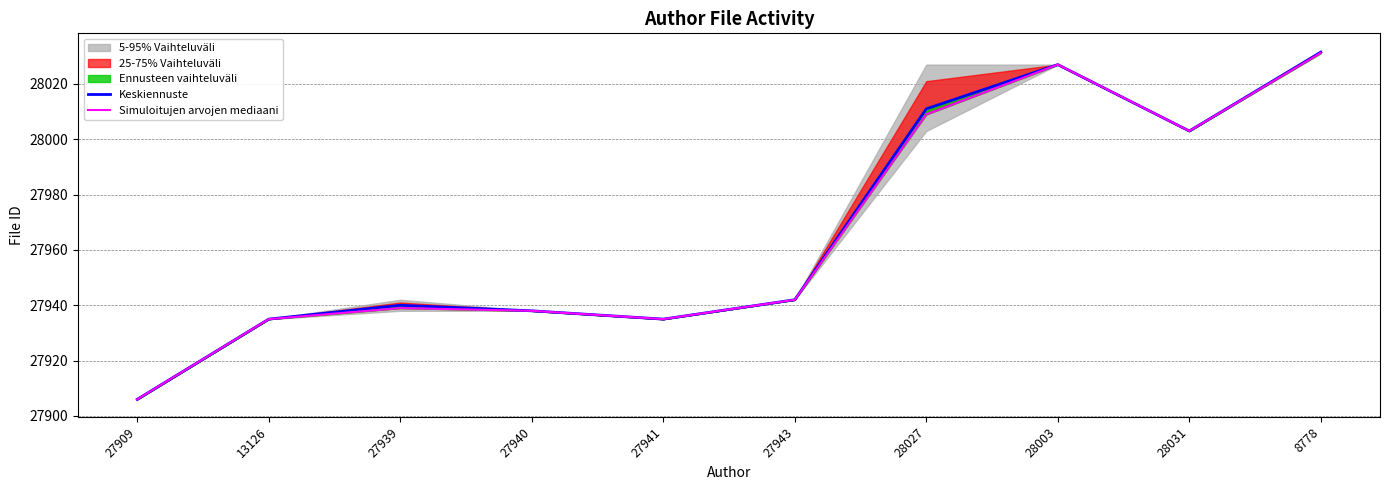

What position from the left is 27941?

5